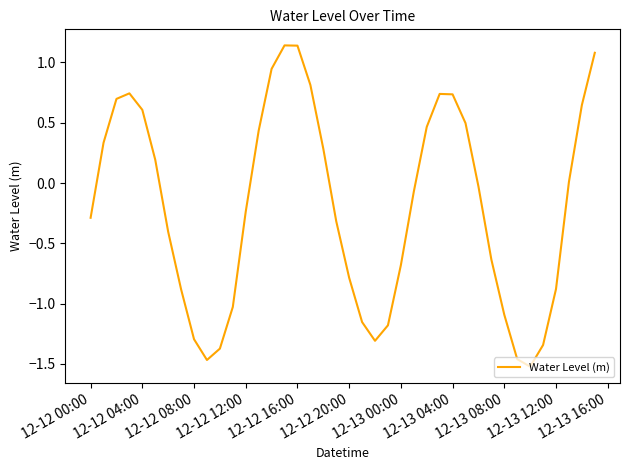

Is it true that the value at 12-12 00:00 is -0.3?

True